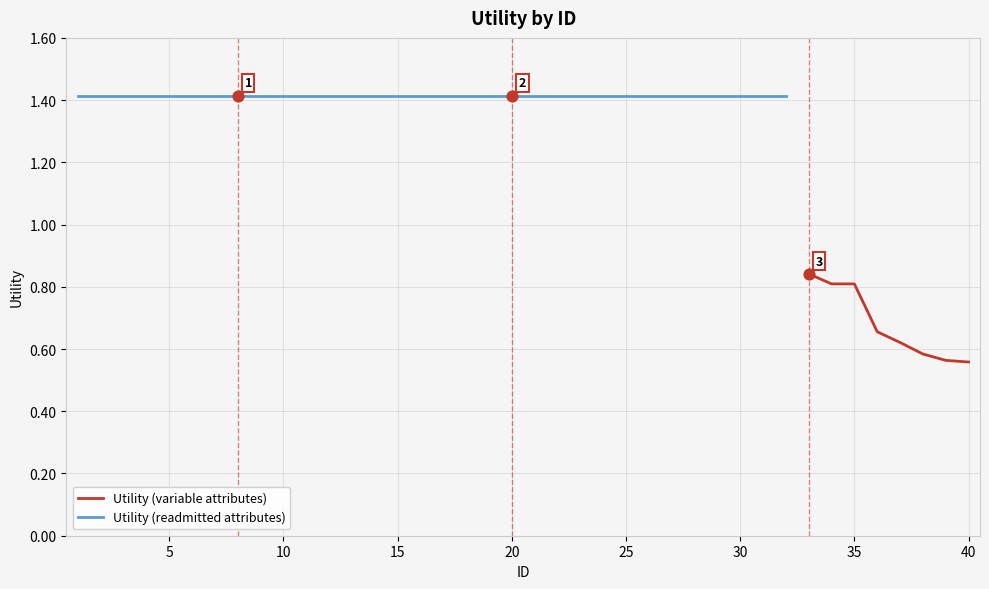

Between 17 and 31, which is larger?

17